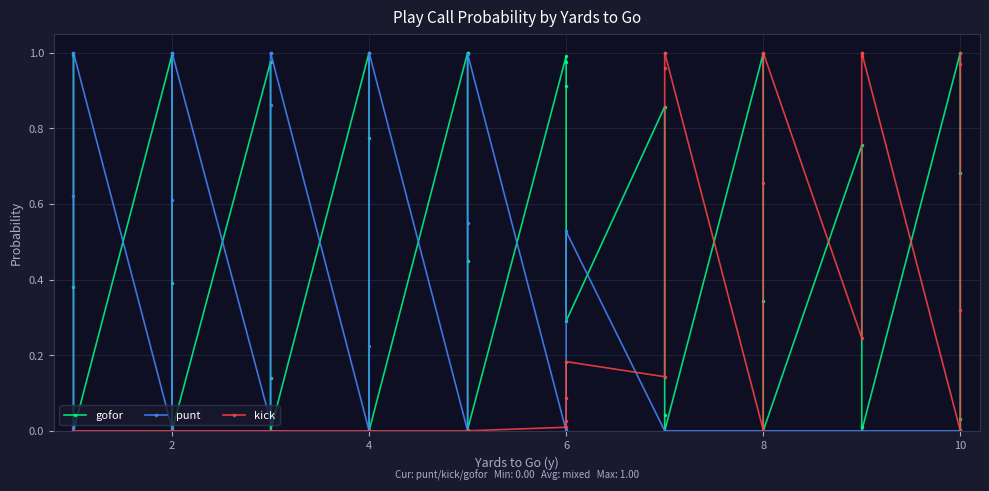

After their last crossing, which series has the higher values: punt or kick?

kick